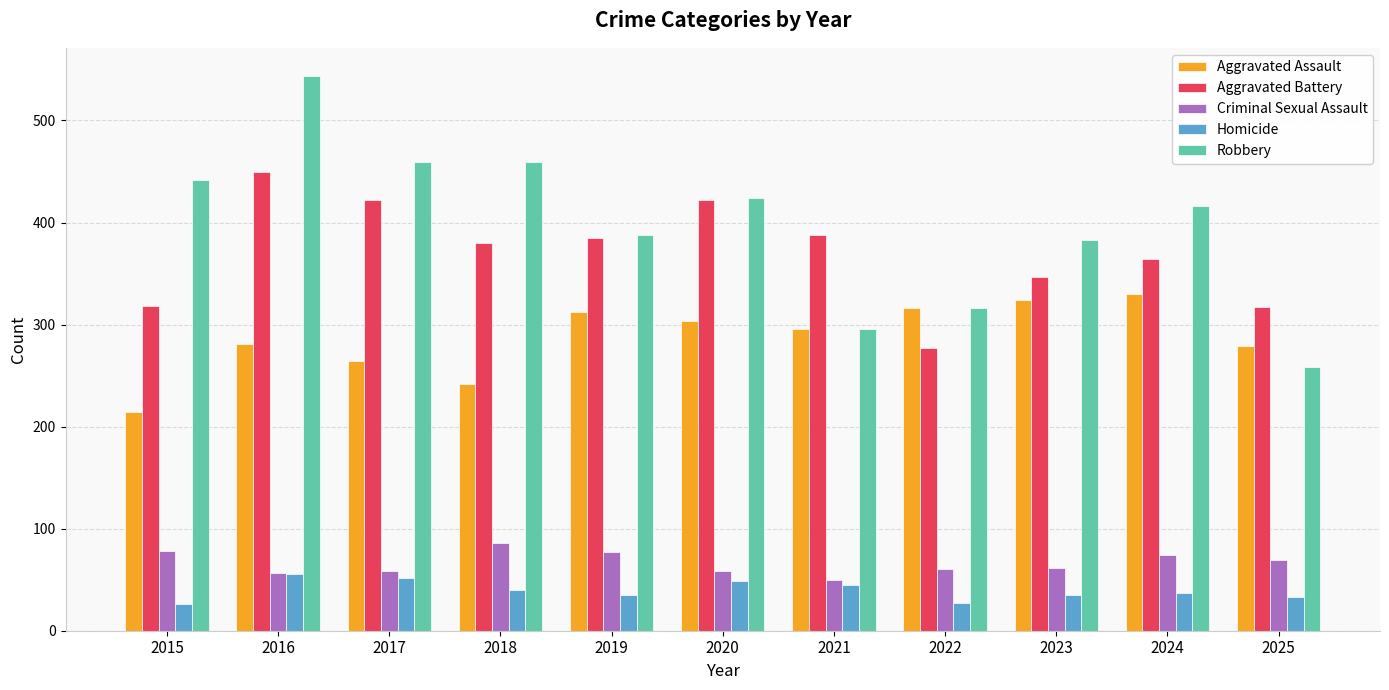

What is the difference between the maximum and second lowest values in the Criminal Sexual Assault series?

29